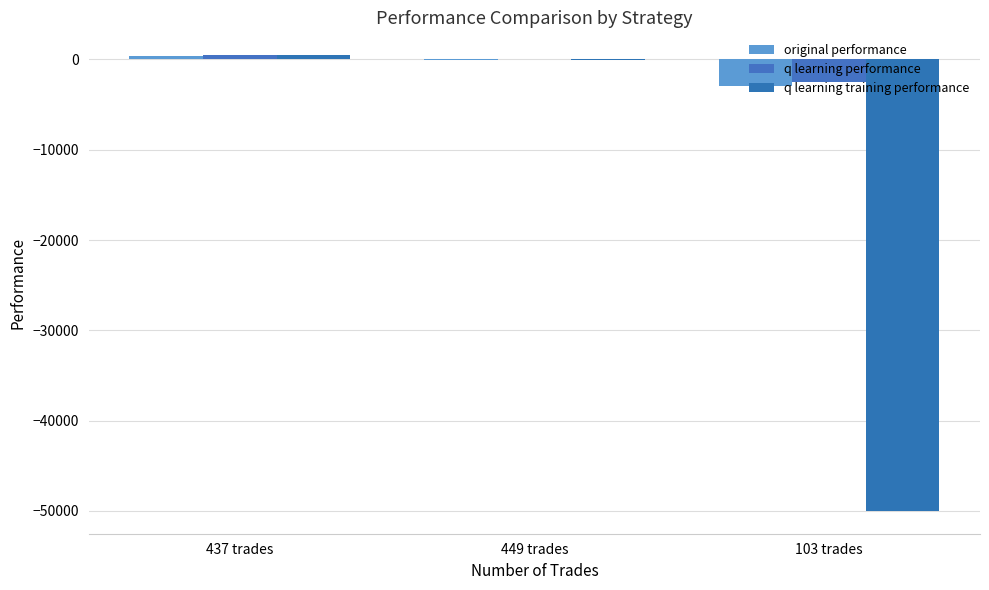

What position from the left is 103 trades?

3